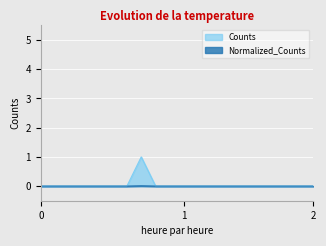

What is the difference between the maximum and second lowest values in the Counts series?

1.0